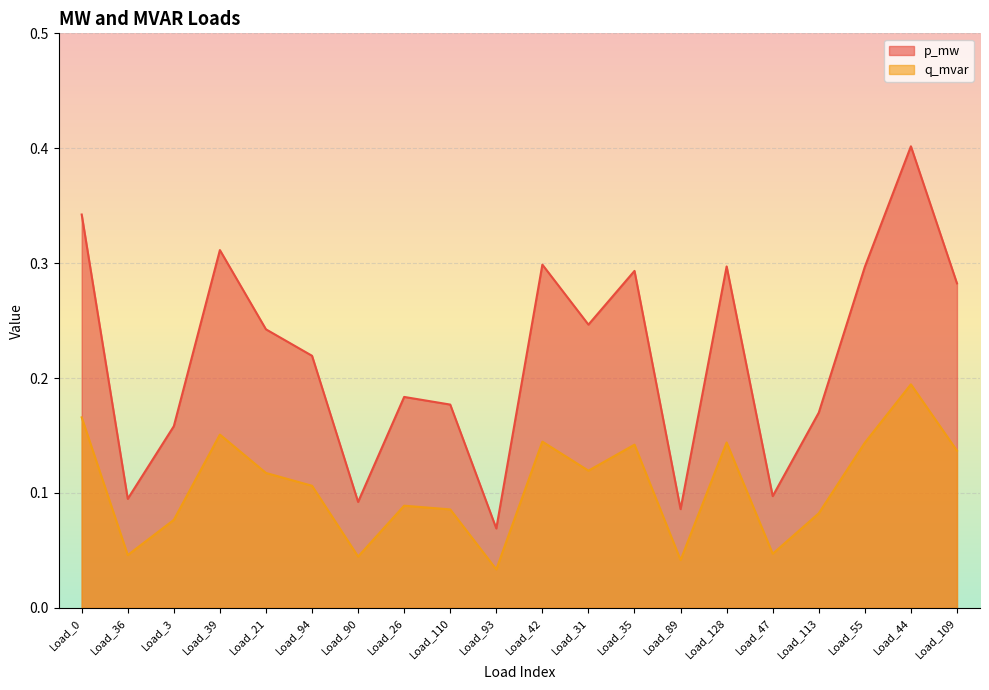

What is the approximate value of p_mw at Load_55?

0.3